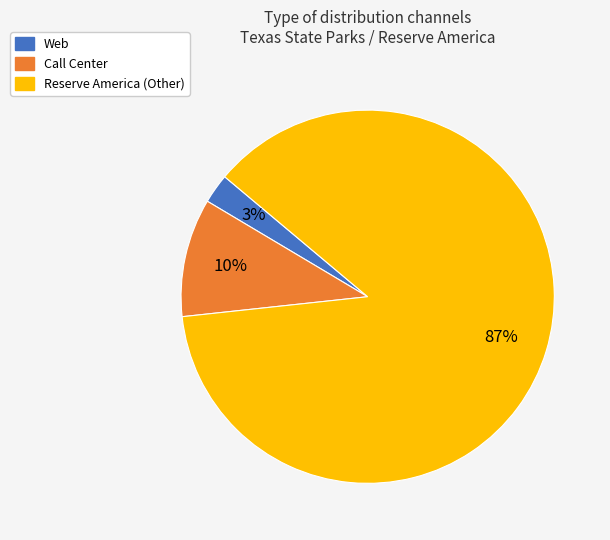

Between Reserve America (Other) and Call Center, which is larger?

Reserve America (Other)